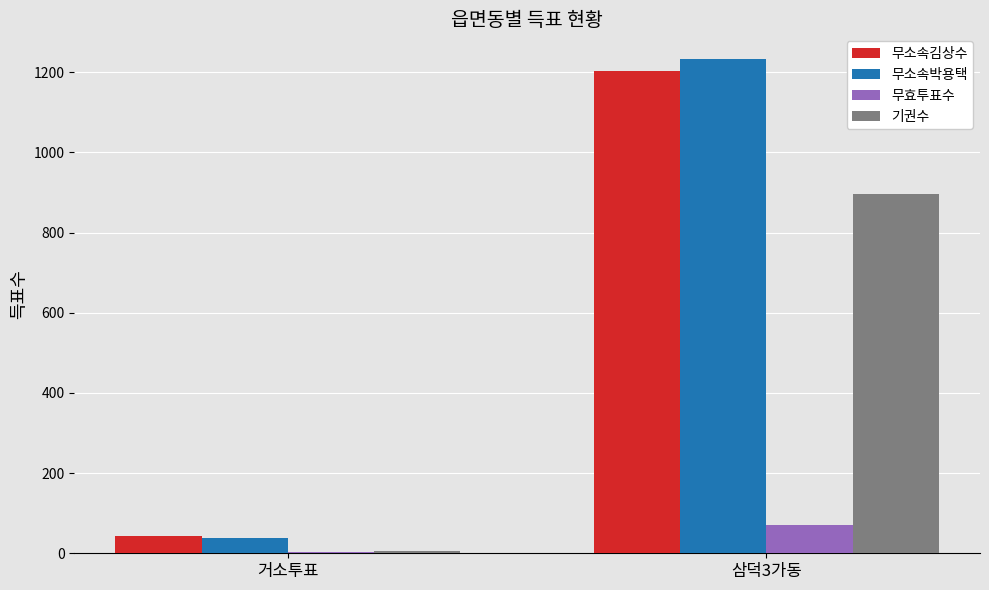

Count the number of data series in this chart.

4